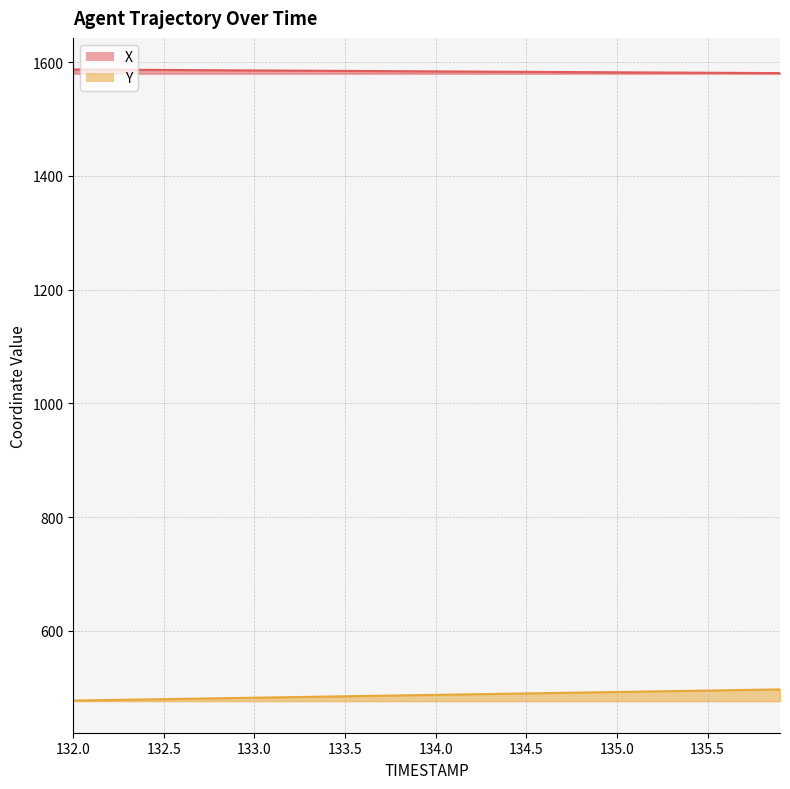

What is the maximum value for X?

1587.0